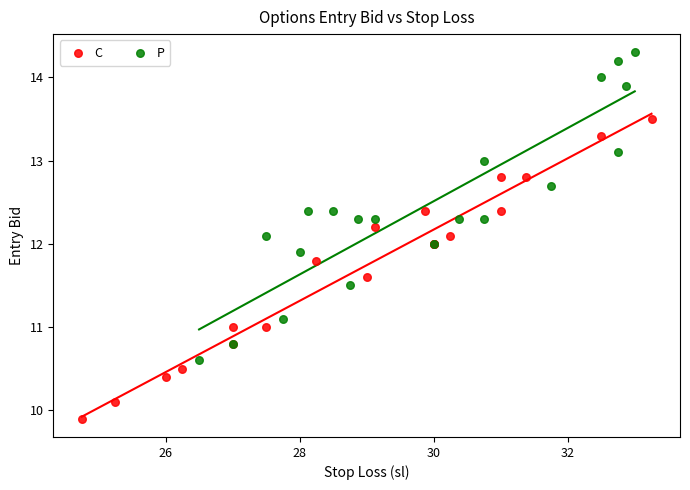

Which series reaches the maximum Y coordinate?

P